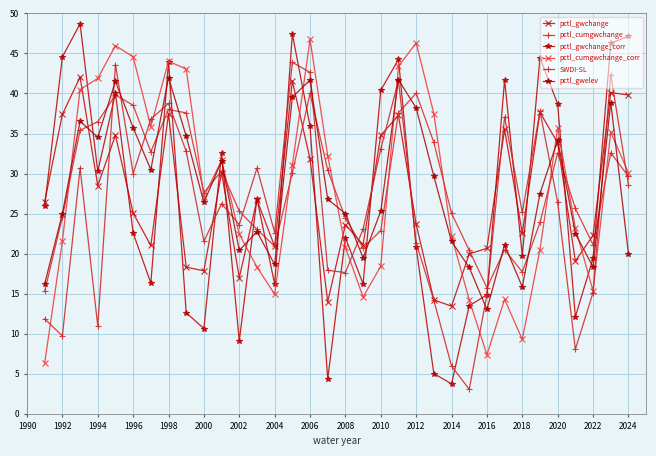

Which series has the largest total across all categories?

pctl_cumgwchange